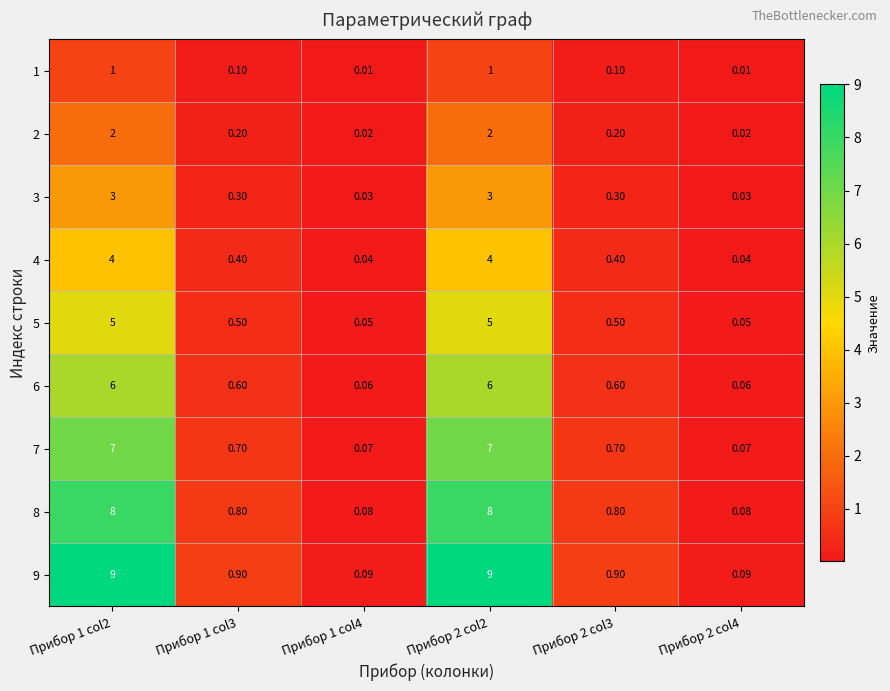

Rank the series at Прибор 2 col3 from highest to lowest value.

9, 8, 7, 6, 5, 4, 3, 2, 1